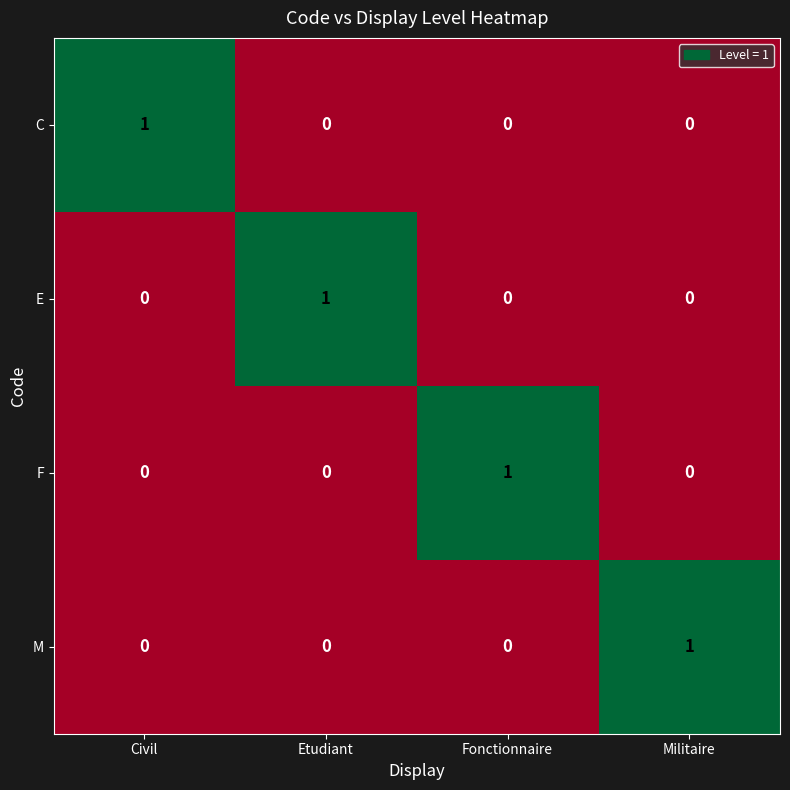

How many data points does each series have?

4